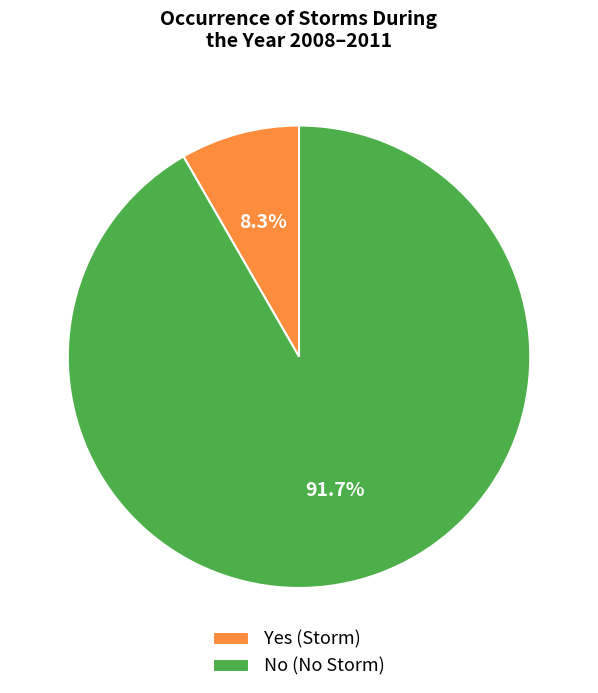

Which category accounts for the majority?

No (No Storm)